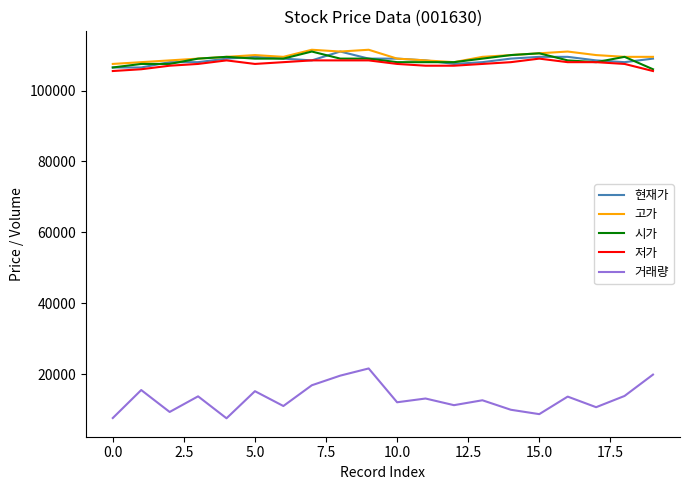

Does the chart have visible grid lines?

No